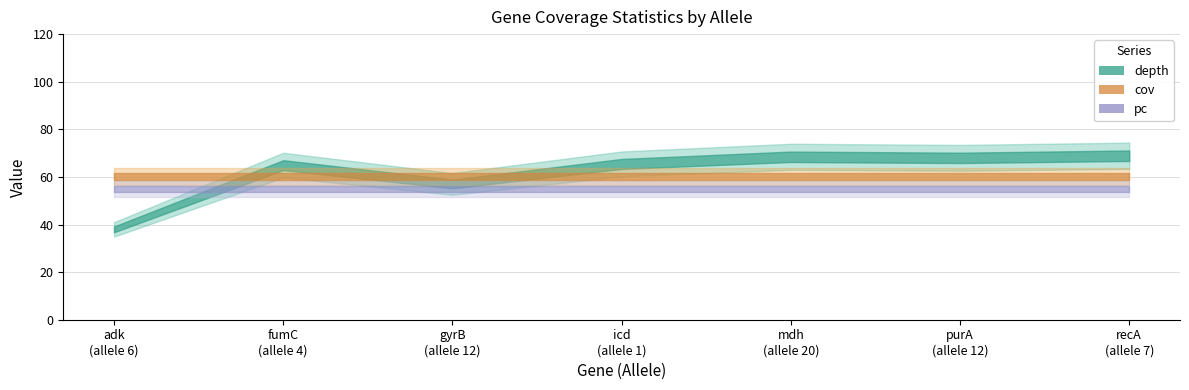

True or false: cov has a value of 42.2 at 6.

False